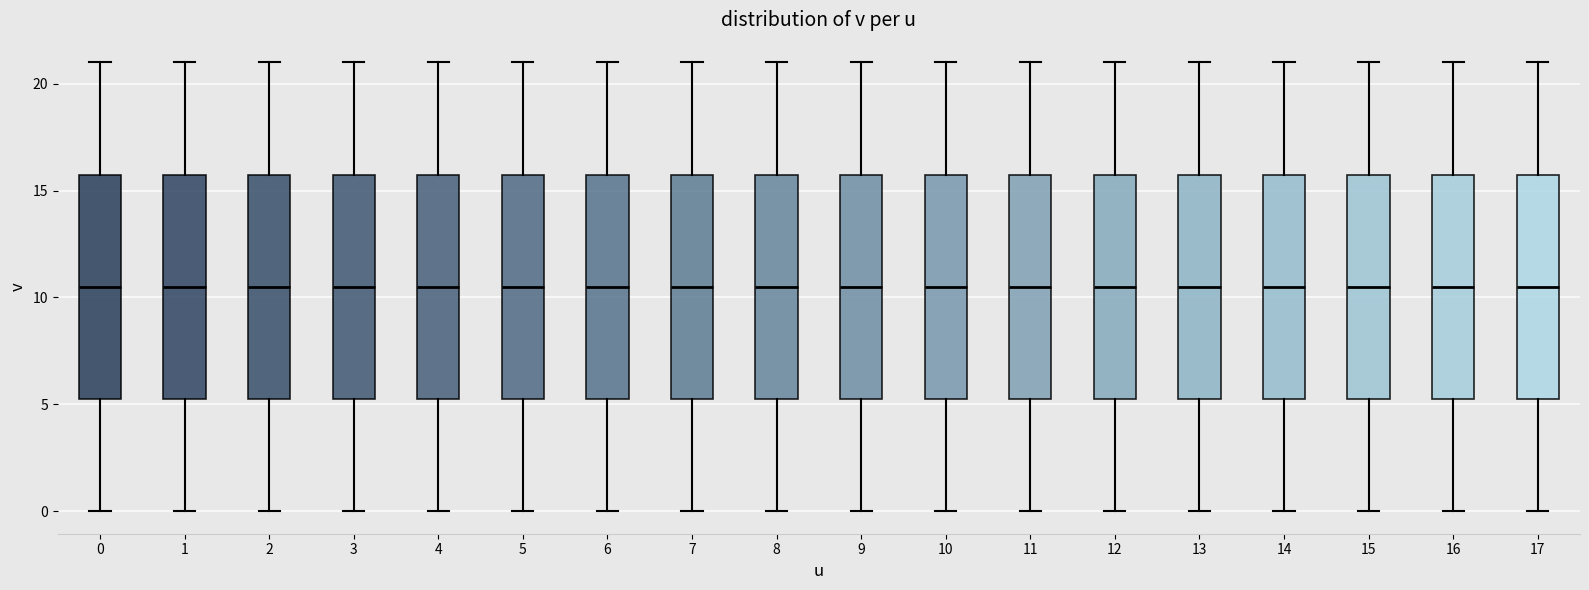

Reading left to right, transcribe this box plot: for each box, give where its median line is, the range the box spans, and where its two whiskers end, as read against the y-axis. The values are not printed on the chart, so give them approximately, as read against the axis.

0: median 10.5, box 5.5 to 16.0, whiskers 0.0 to 21.0
1: median 10.5, box 5.5 to 16.0, whiskers 0.0 to 21.0
2: median 10.5, box 5.5 to 16.0, whiskers 0.0 to 21.0
3: median 10.5, box 5.5 to 16.0, whiskers 0.0 to 21.0
4: median 10.5, box 5.5 to 16.0, whiskers 0.0 to 21.0
5: median 10.5, box 5.5 to 16.0, whiskers 0.0 to 21.0
6: median 10.5, box 5.5 to 16.0, whiskers 0.0 to 21.0
7: median 10.5, box 5.5 to 16.0, whiskers 0.0 to 21.0
8: median 10.5, box 5.5 to 16.0, whiskers 0.0 to 21.0
9: median 10.5, box 5.5 to 16.0, whiskers 0.0 to 21.0
10: median 10.5, box 5.5 to 16.0, whiskers 0.0 to 21.0
11: median 10.5, box 5.5 to 16.0, whiskers 0.0 to 21.0
12: median 10.5, box 5.5 to 16.0, whiskers 0.0 to 21.0
13: median 10.5, box 5.5 to 16.0, whiskers 0.0 to 21.0
14: median 10.5, box 5.5 to 16.0, whiskers 0.0 to 21.0
15: median 10.5, box 5.5 to 16.0, whiskers 0.0 to 21.0
16: median 10.5, box 5.5 to 16.0, whiskers 0.0 to 21.0
17: median 10.5, box 5.5 to 16.0, whiskers 0.0 to 21.0